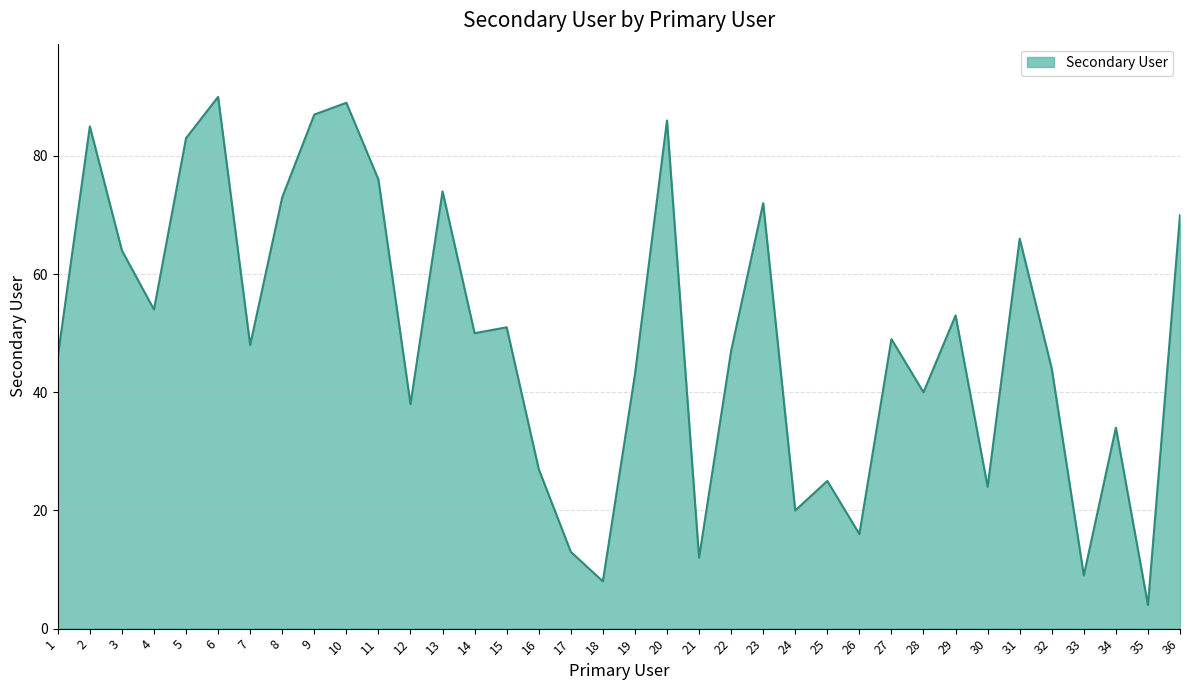

What is the change in value from 9 to 25?

-62